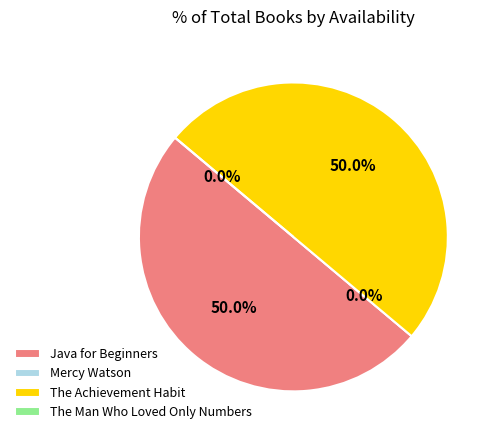

To the nearest percent, what portion does Java for Beginners represent?

50%